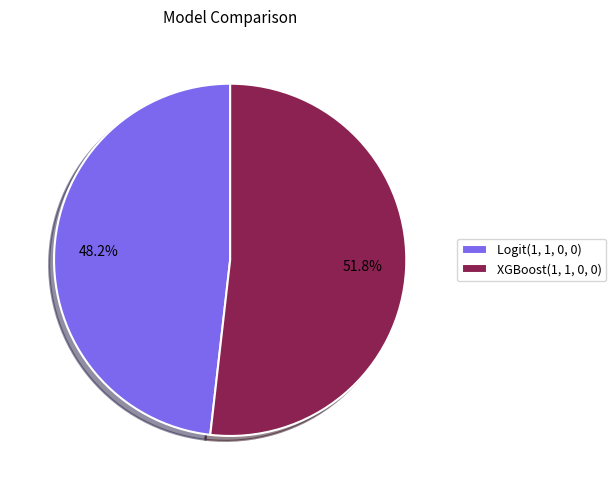

To the nearest percent, what percentage of the pie is XGBoost(1, 1, 0, 0)?

52%